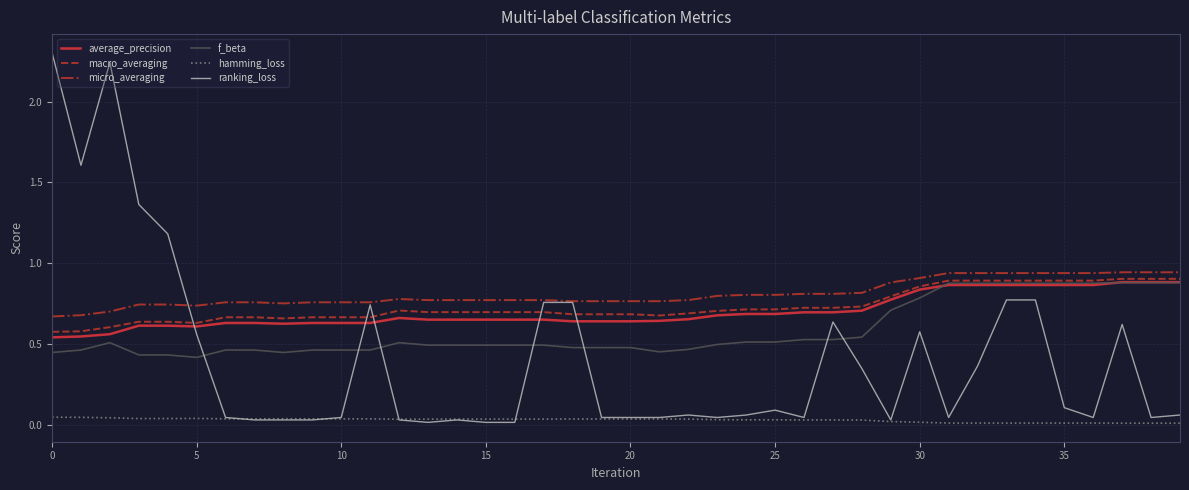

Which series has the widest spread of values?

ranking_loss